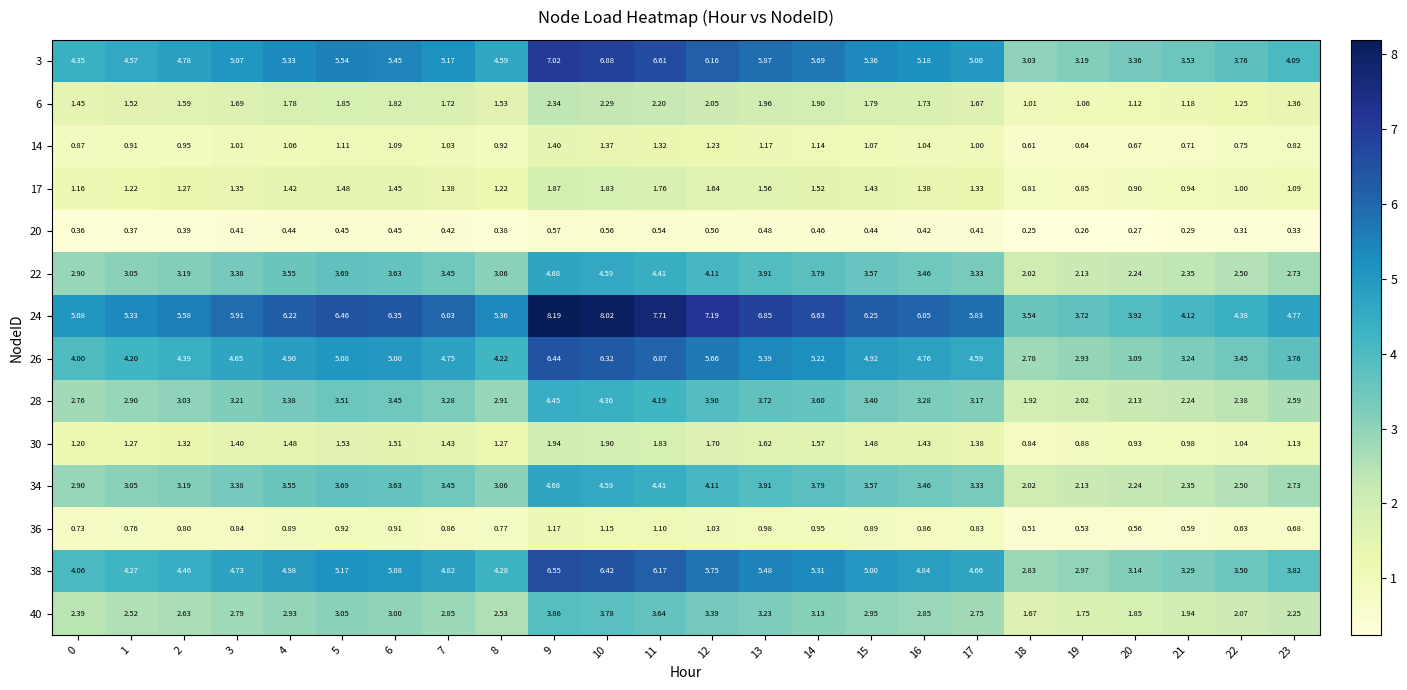

Is the value of 14 at 10 greater than the value of 6 at 19?

Yes